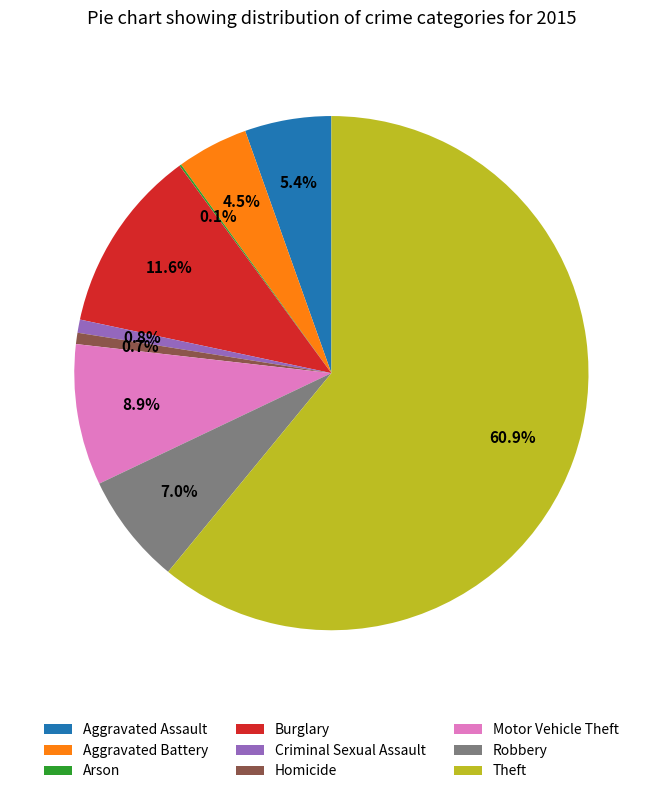

Is there a majority slice in this chart?

Yes